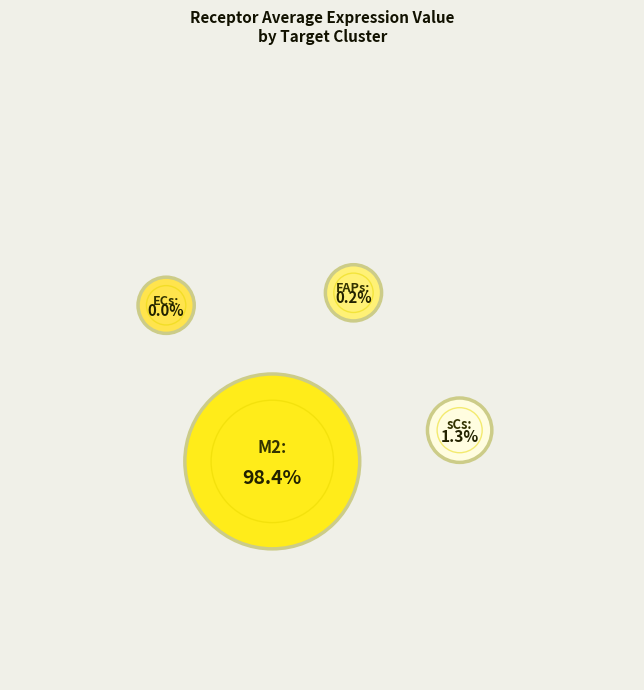

Which category accounts for the majority?

M2